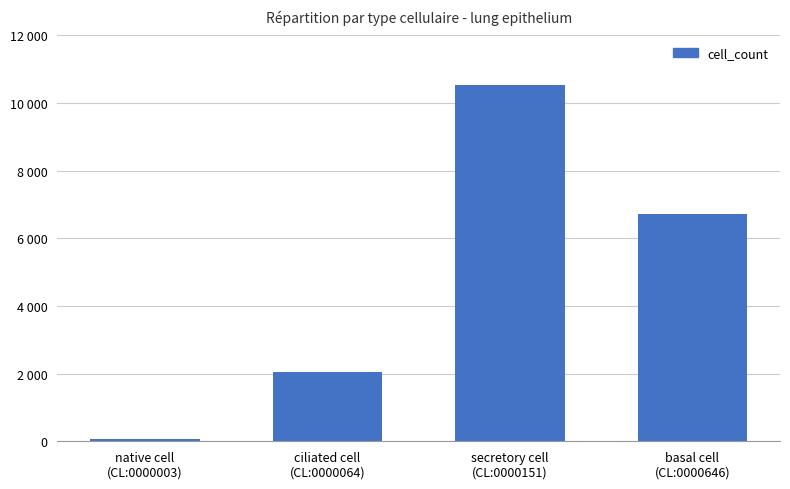

Reading left to right, list all the values displayed in this chart.

57	2057	10526	6721